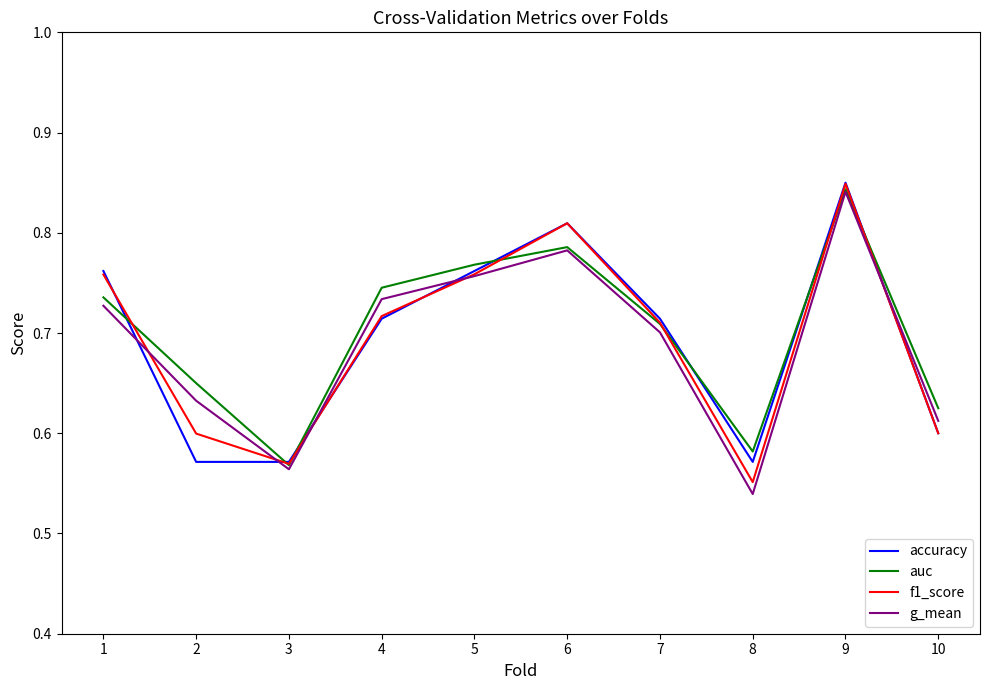

Which category has the highest value across all series?

9